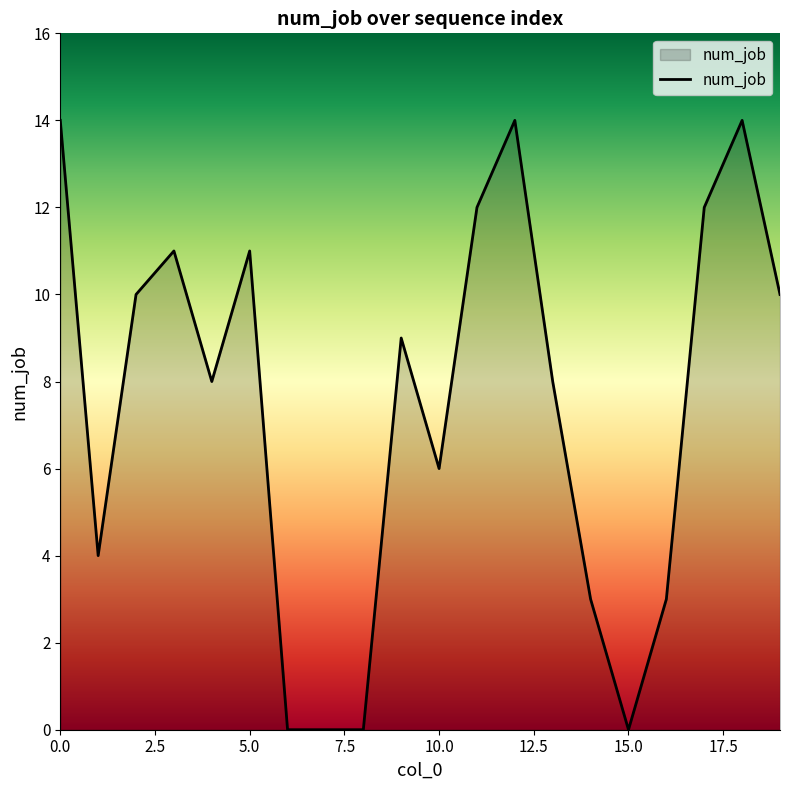

What is the difference between the maximum and minimum values?

14